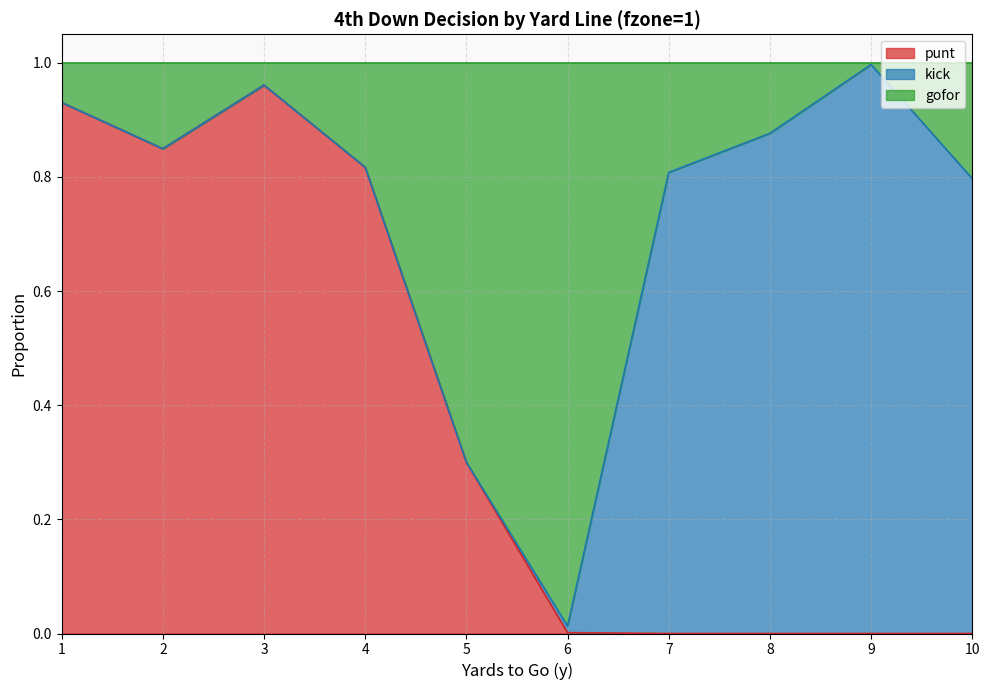

True or false: gofor has more than 2 points higher than both neighbors.

False